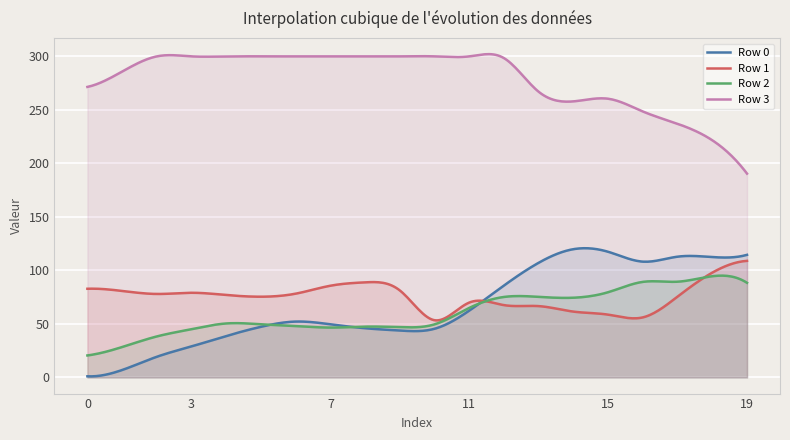

What is the value of the Row 0 point at the 7th from the left?

52.2